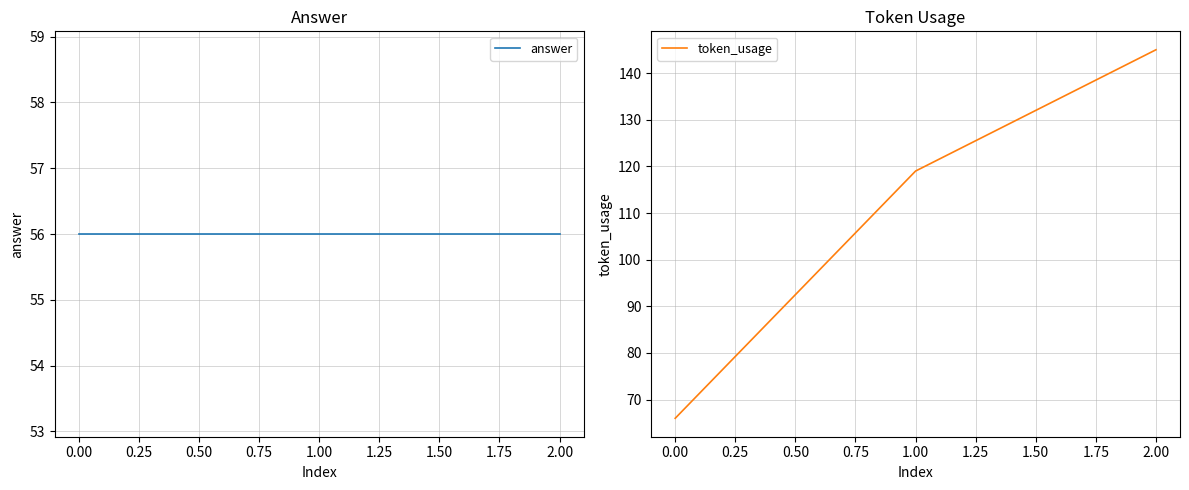

Reading left to right, transcribe all the data shown in this chart.

answer: 0.00=56	1.00=56	2.00=56
token_usage: 0.00=66	1.00=119	2.00=145